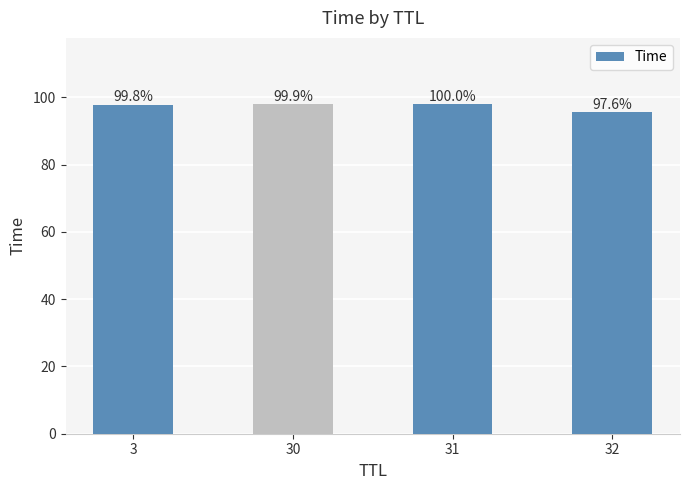

What is the sum of all values?

389.7